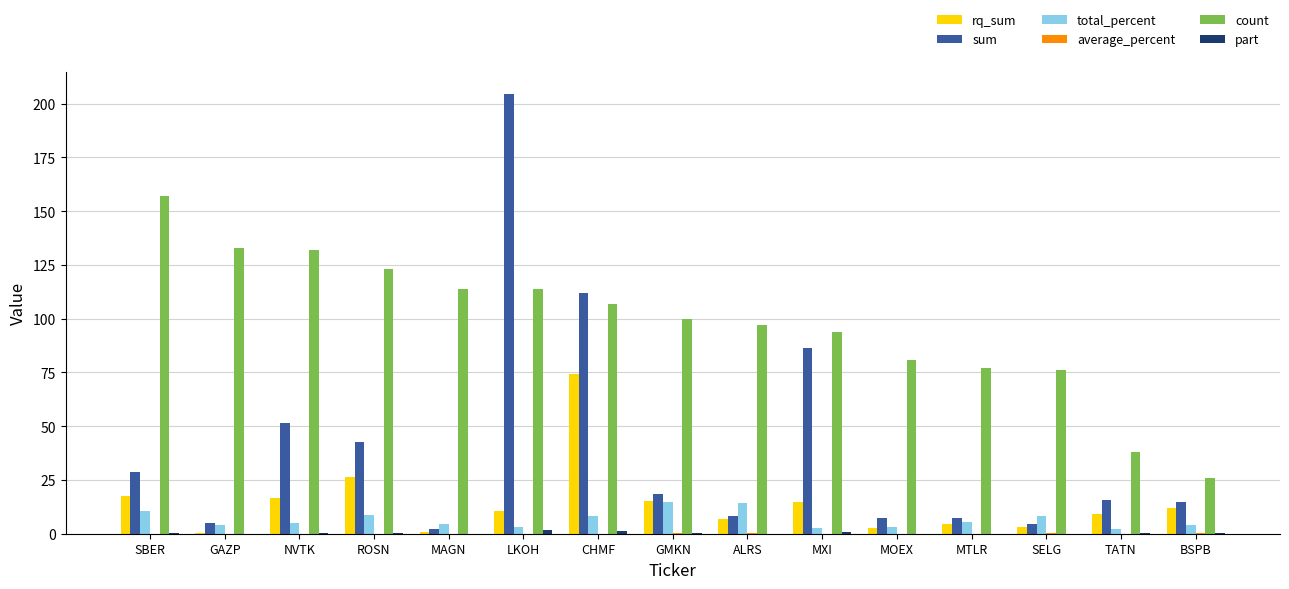

Which series changed the most between NVTK and GMKN?

sum